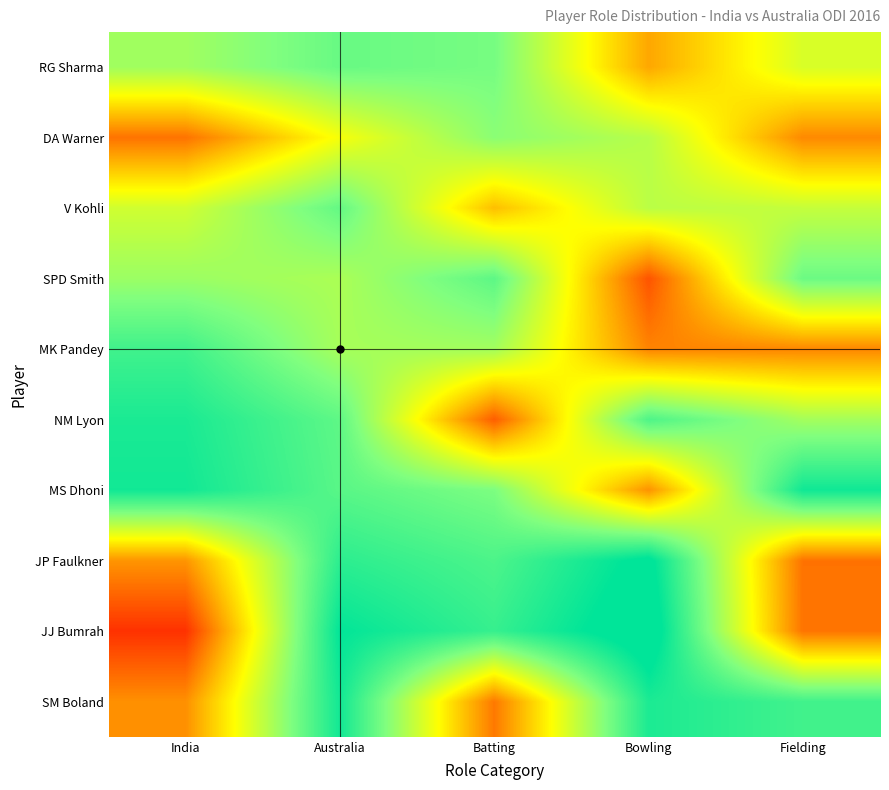

What is the total value across all series at Bowling?

620648.9